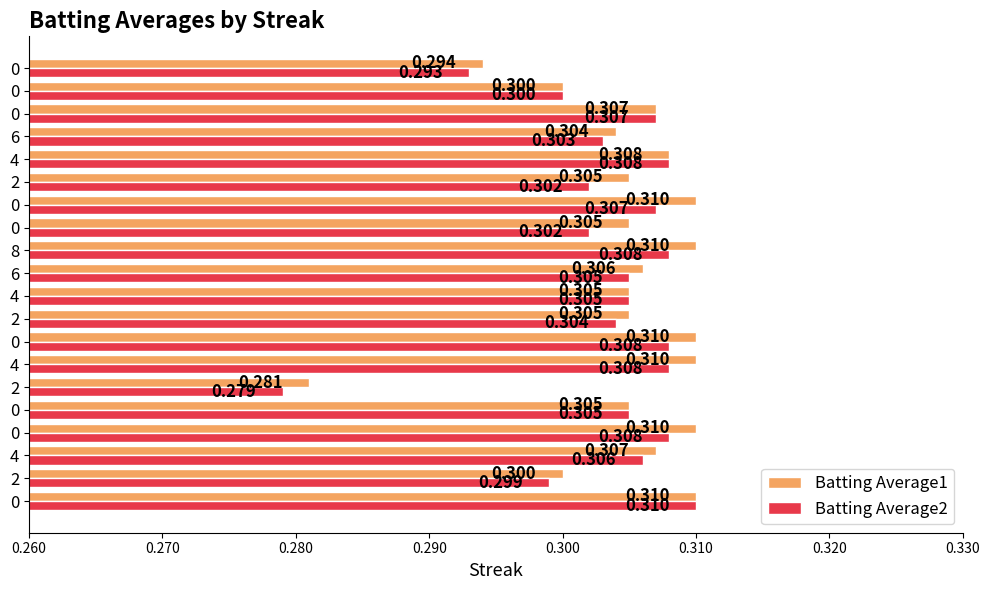

What position from the left is 0.300?

5